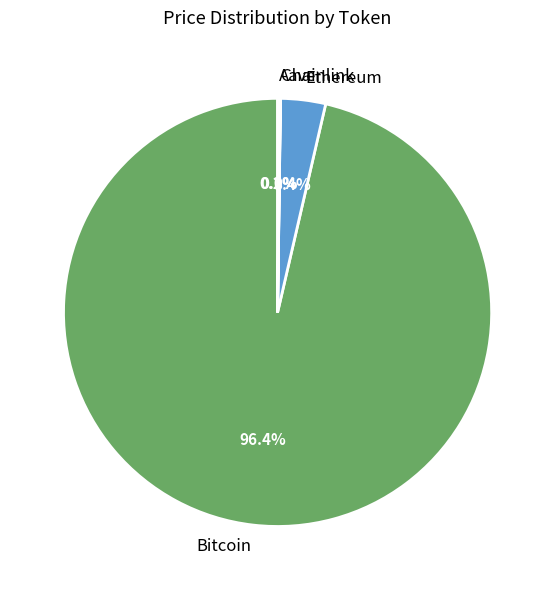

How much of the chart is everything except Bitcoin?

3.6%